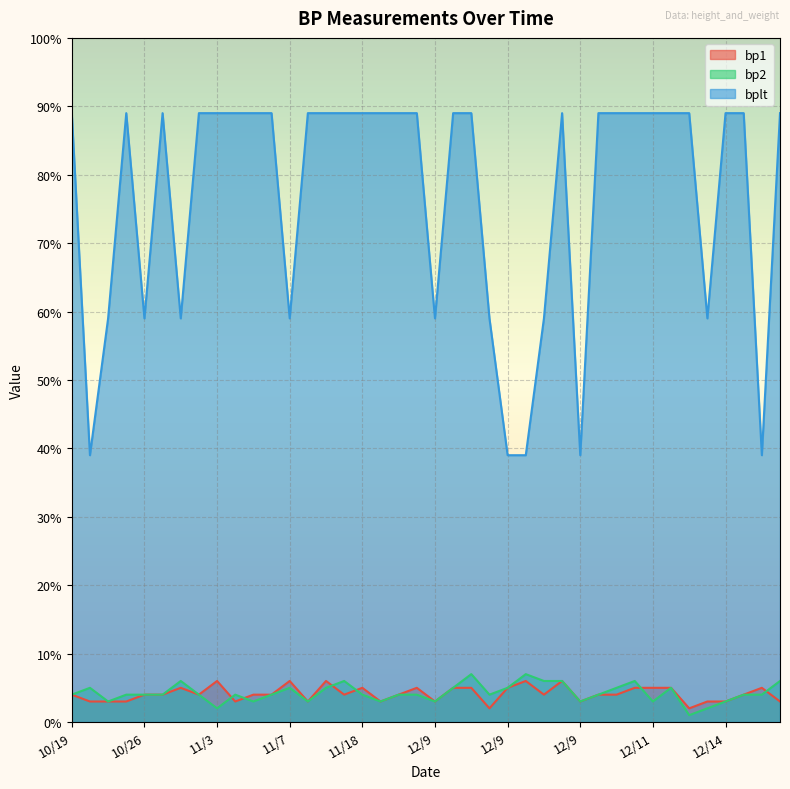

True or false: bp2 and bplt intersect in this chart.

False